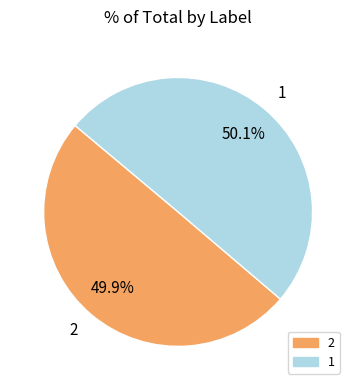

To the nearest percent, what is the combined percentage of 1 and 2?

100%